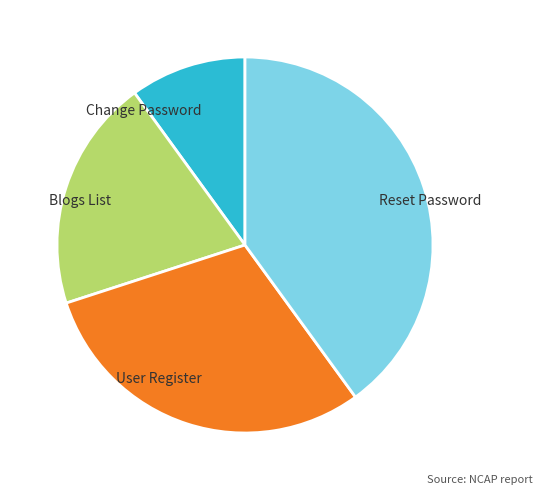

The Change Password slice represents 10% of the pie. True or false?

True